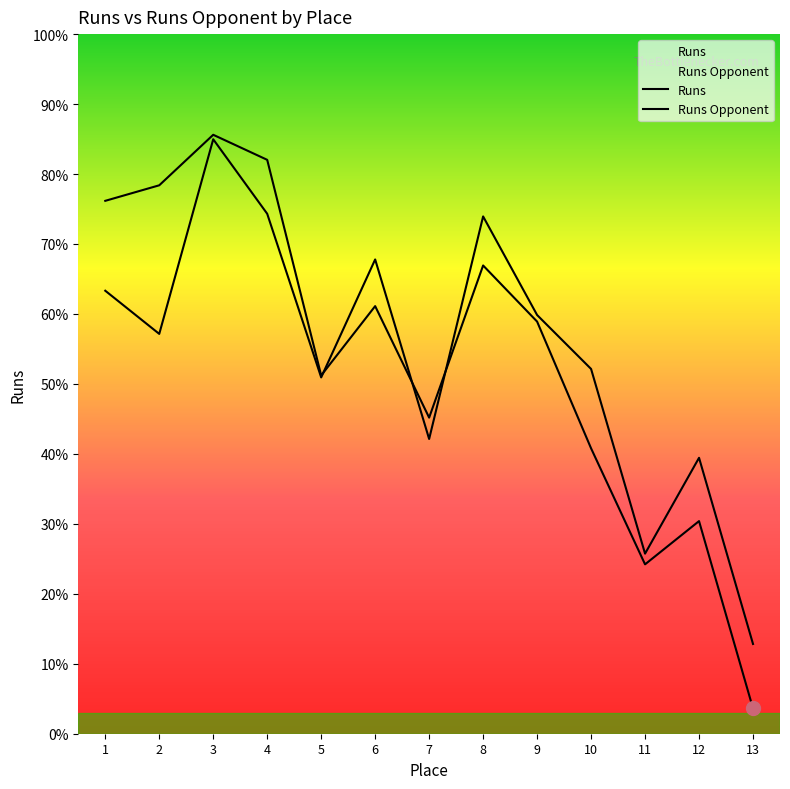

Reading left to right, transcribe all the data shown in this chart.

Runs: 7617	7839	8561	8203	5121	6112	4518	6693	5891	4079	2421	3039	361
Runs Opponent: 6332	5715	8497	7432	5093	6779	4213	7394	5985	5214	2574	3944	1283